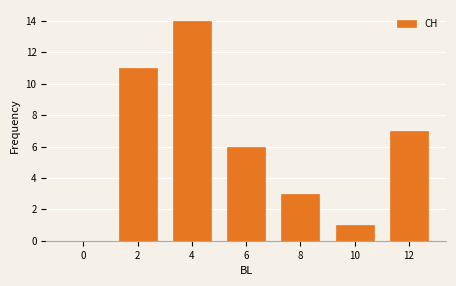

Is it true that the value at 2 is 11?

True